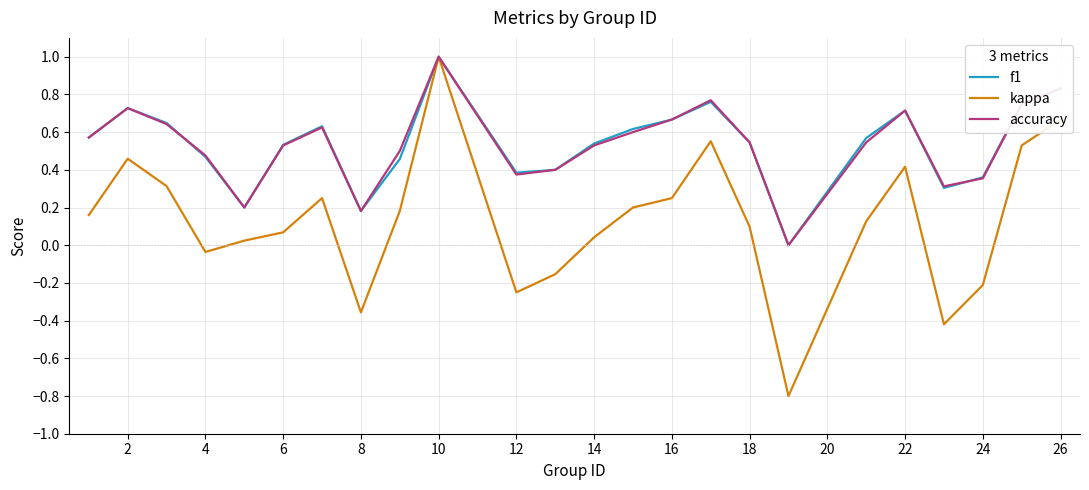

Which series has the largest range (max minus min)?

kappa